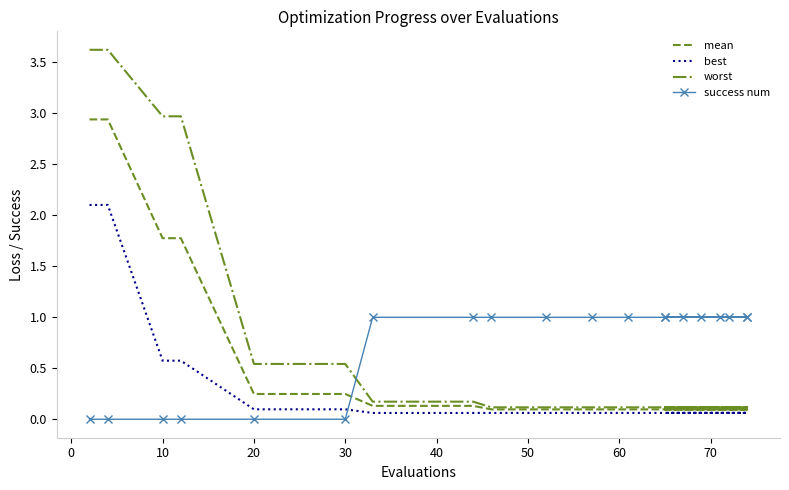

At which label does best reach its minimum?

50